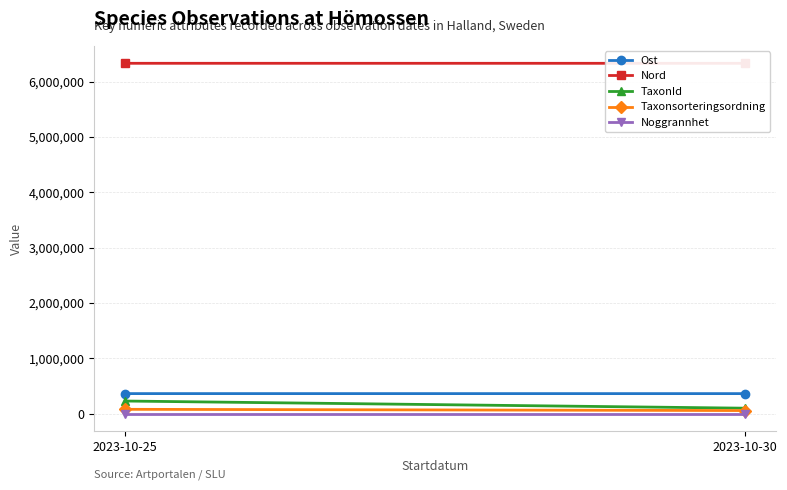

What is the spread (max minus min) of values at 2023-10-25?

6333403